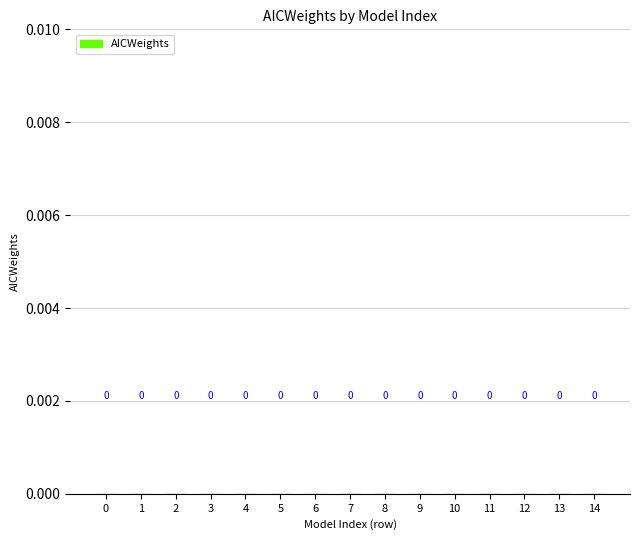

What is the sum of all values?

1.0